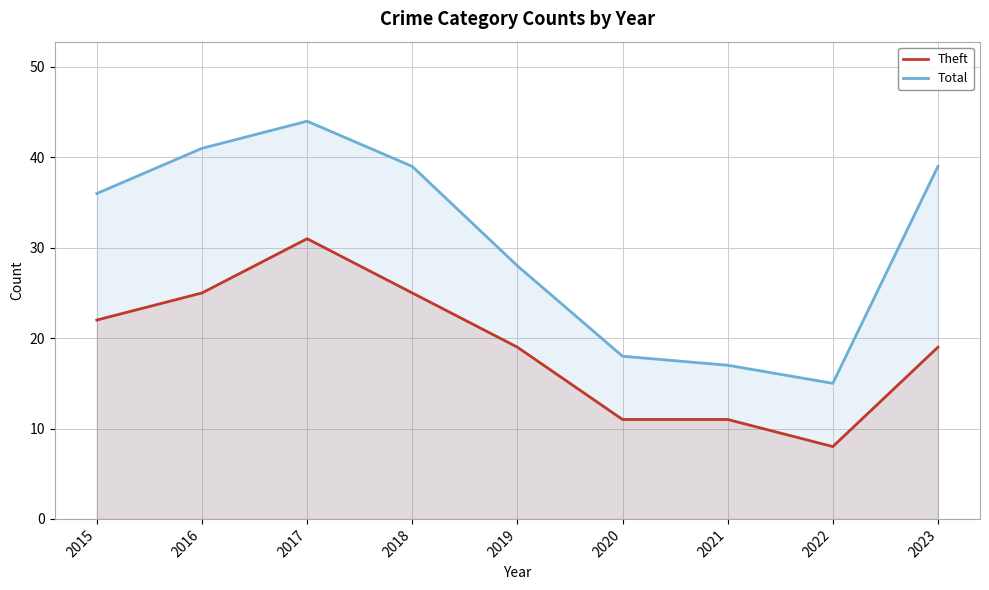

At which label does Theft reach its minimum?

2022